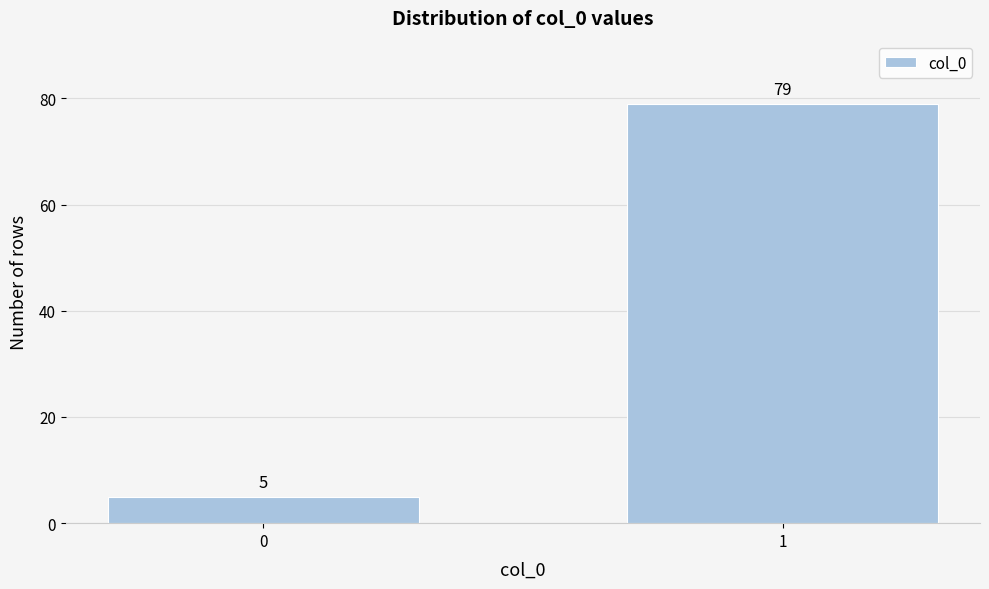

Reading left to right, list all the values displayed in this chart.

5	79